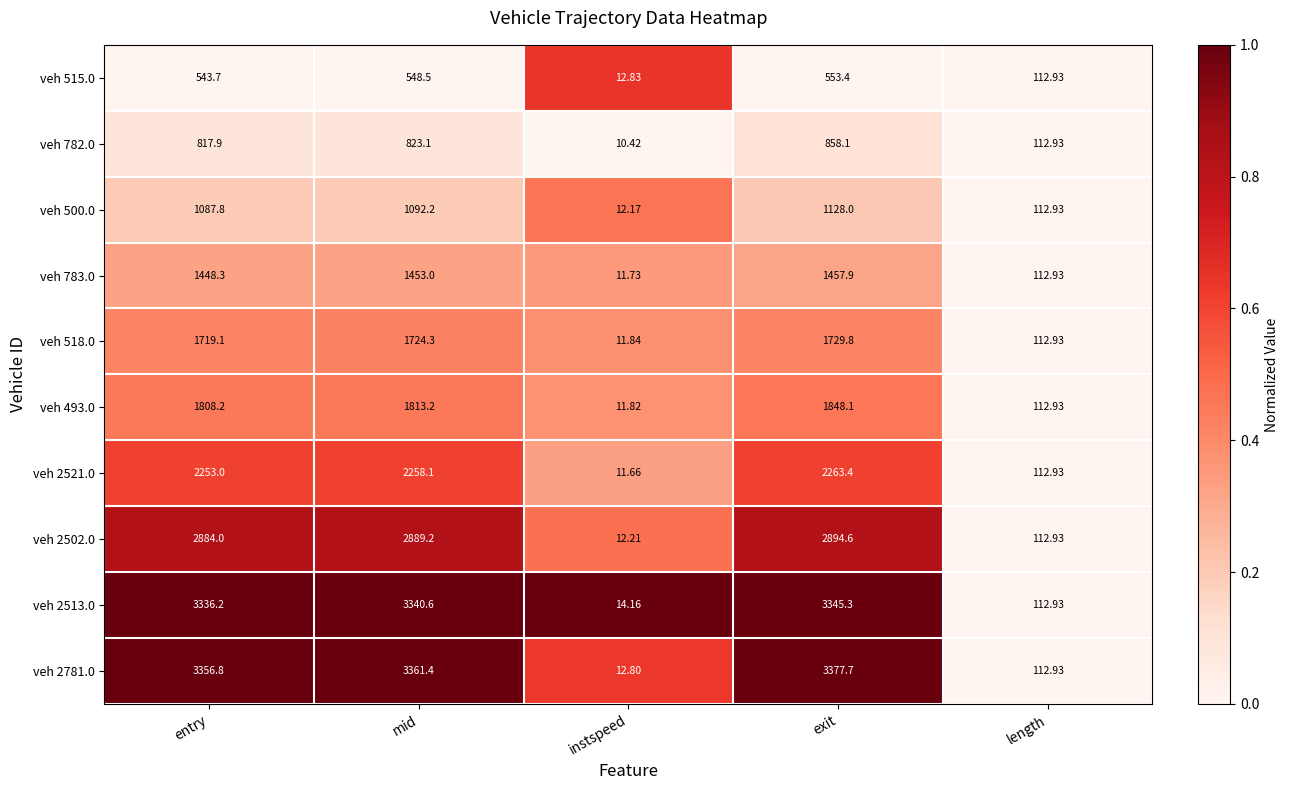

Which label corresponds to the largest value in the chart?

exit